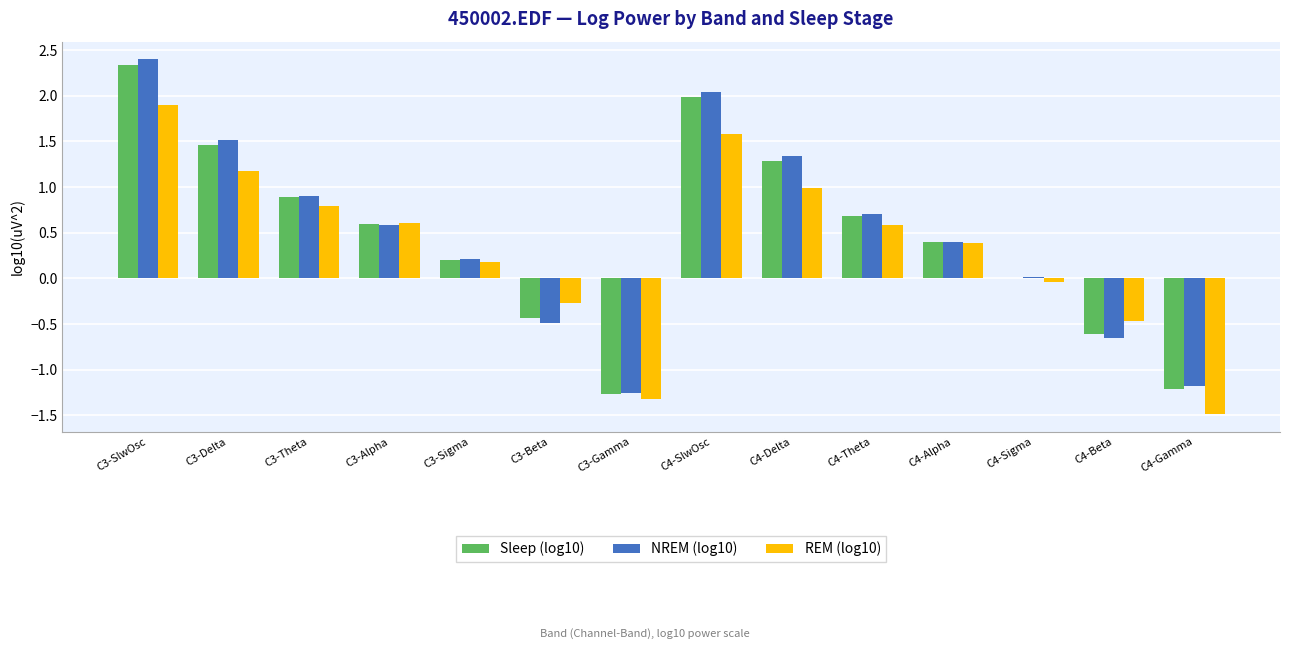

Between C3-SlwOsc and C4-Gamma, which series saw the biggest shift?

NREM (log10)